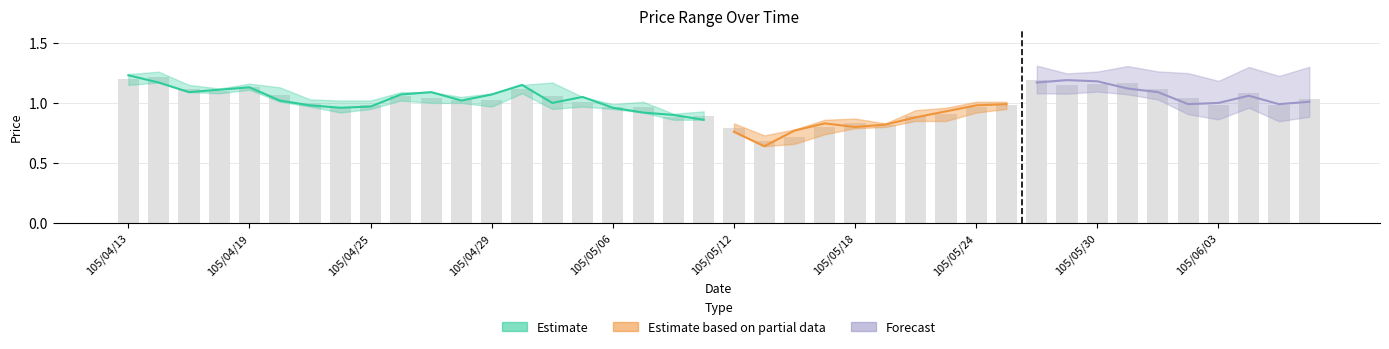

Read the close value at 105/05/12.

0.8